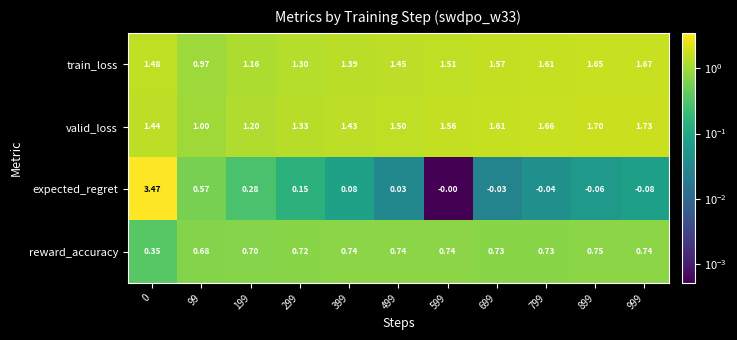

Which series has the largest total across all categories?

valid_loss